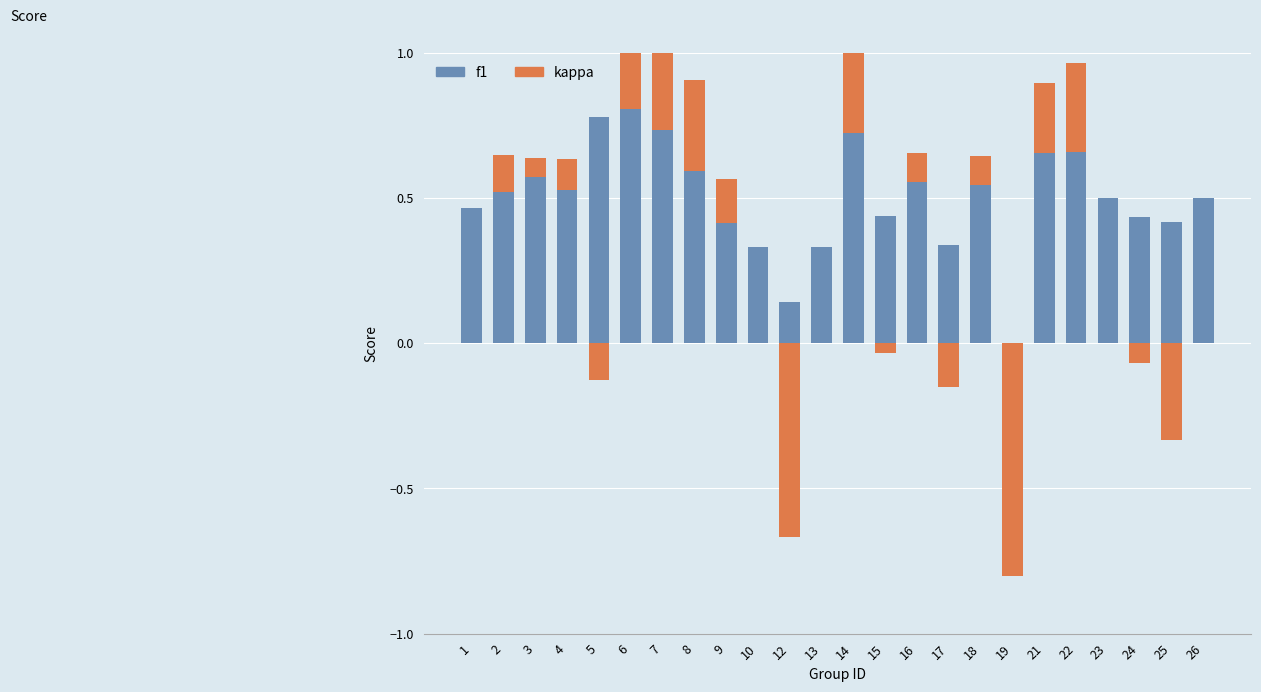

What is the total value across all series at 14?

1.2